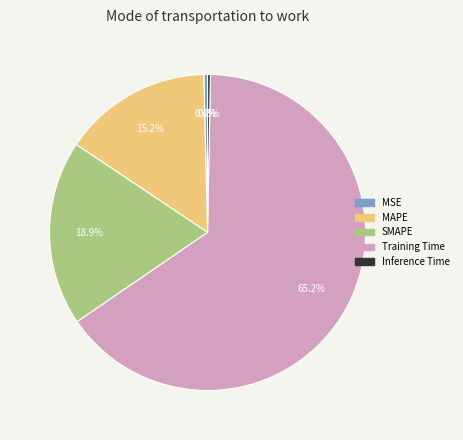

Is it true that Training Time is 65% of the pie?

True